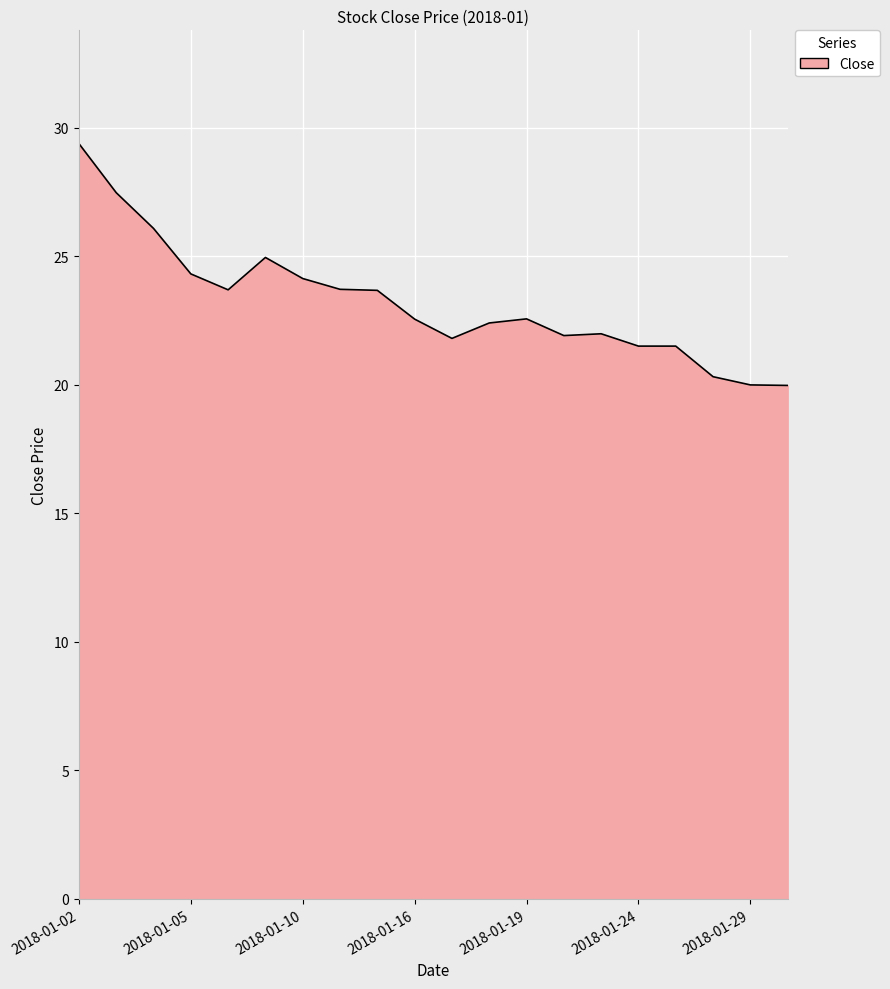

What is the minimum value shown in the chart?

20.0